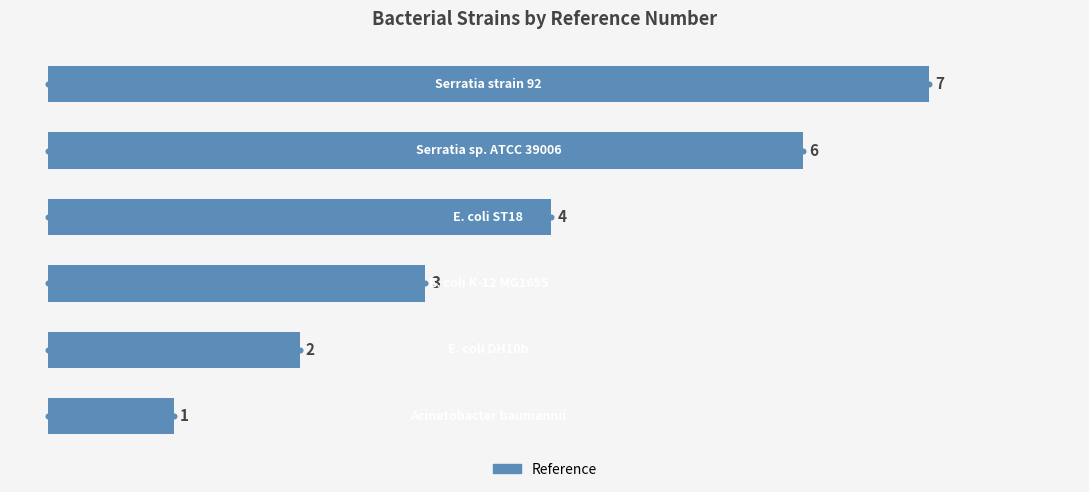

Between 0 and 1, which is larger?

1